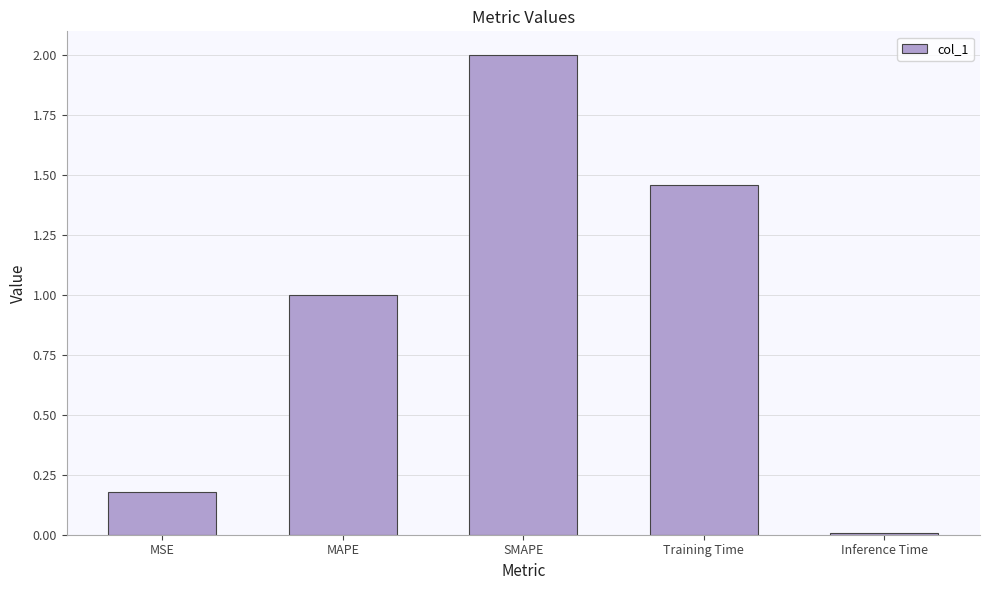

Is it true that the value at MSE is 0.1?

False